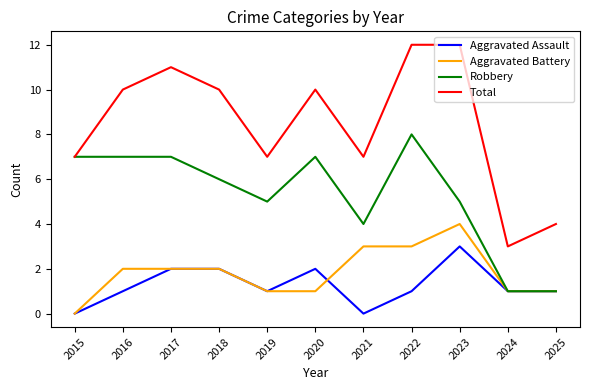

What is the sum of all Total values?

93